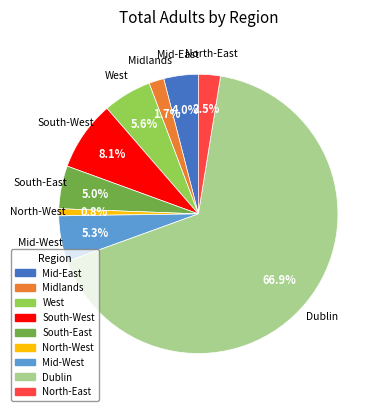

Count the number of slices in the pie.

9